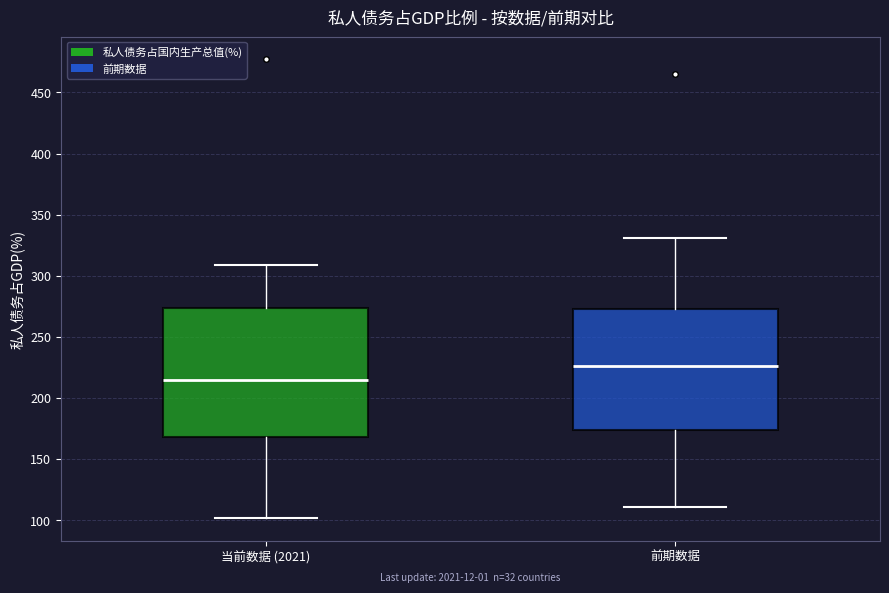

Which box is the tallest, from its lower edge to its upper edge?

当前数据 (2021)